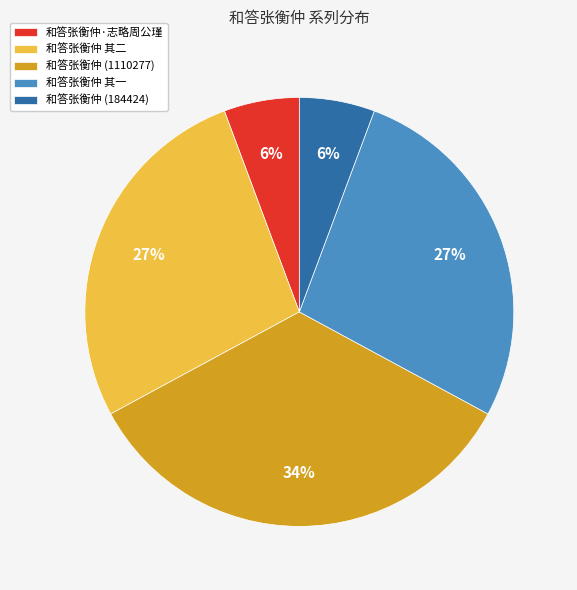

Does 和答张衡仲 其一 represent more than half of the total?

No